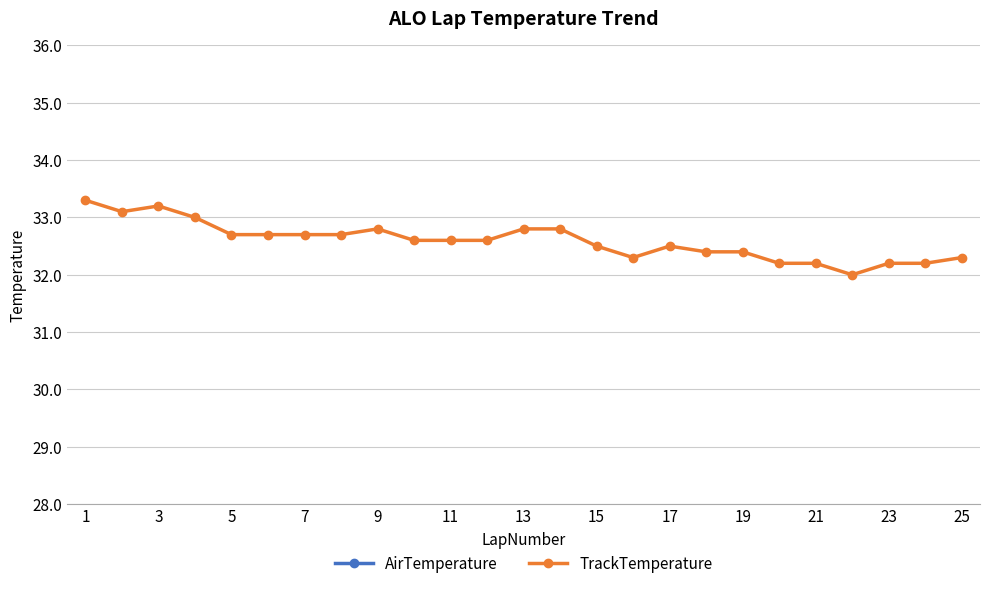

What is the highest value of the TrackTemperature series?

33.3